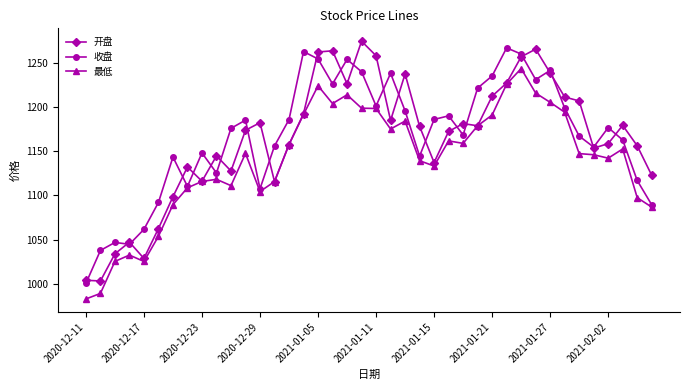

What is the maximum value shown in the chart?

1274.8